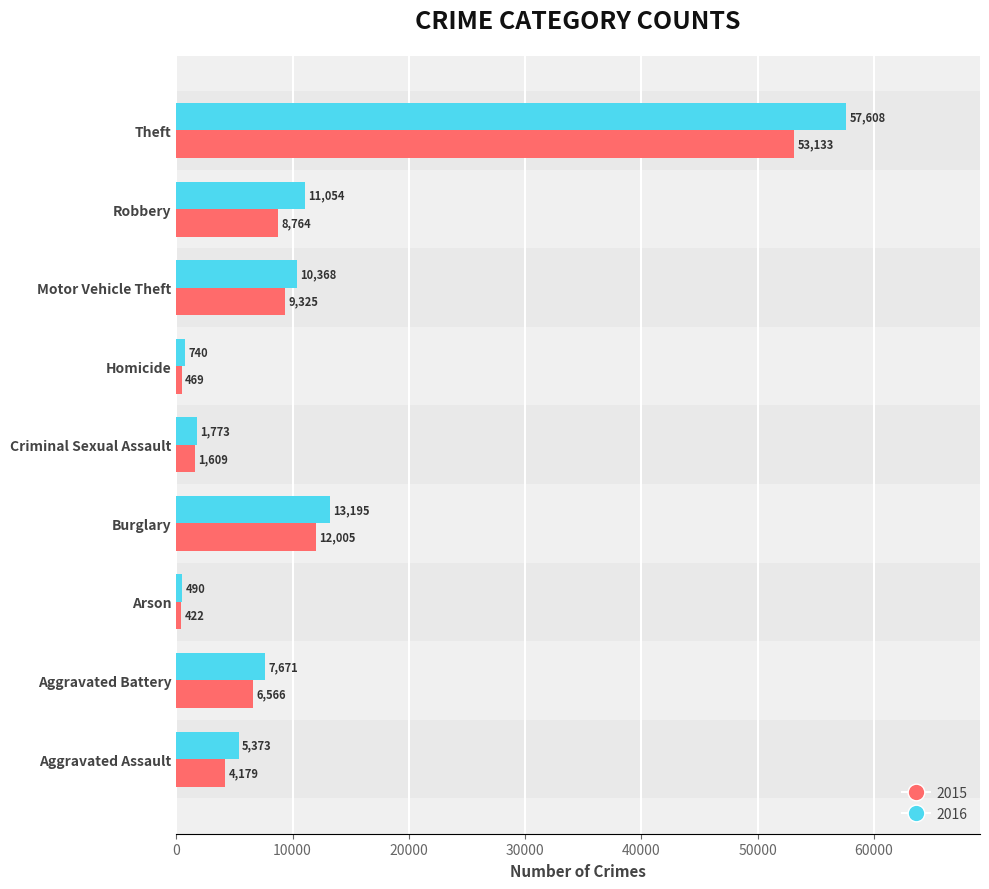

Which category has the highest value in the 2015 series?

Theft